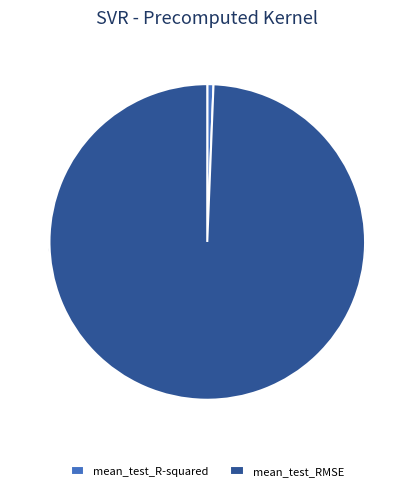

What is the total percentage of mean_test_R-squared and mean_test_RMSE?

100.0%